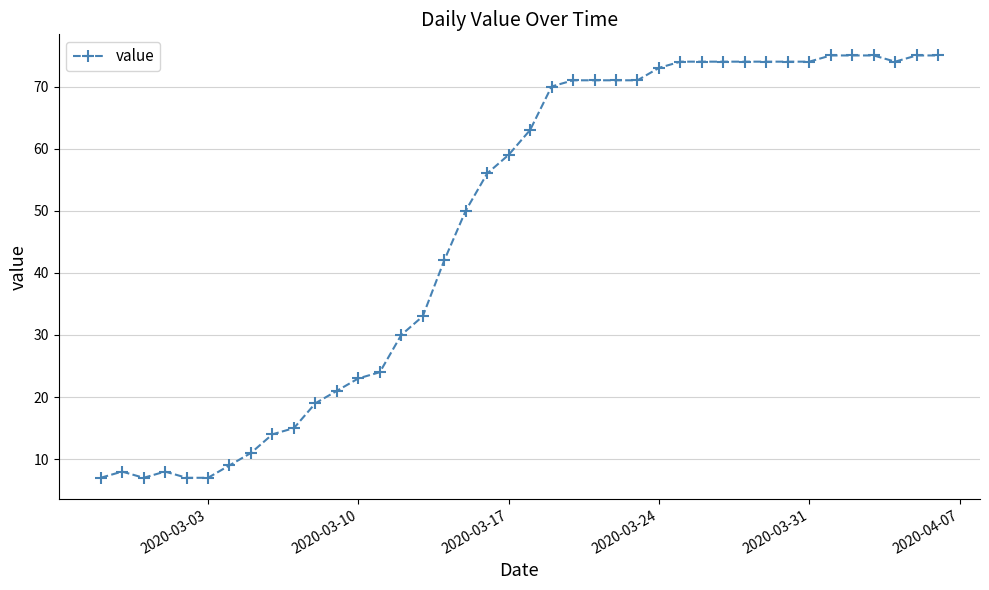

What is the maximum value shown in the chart?

75